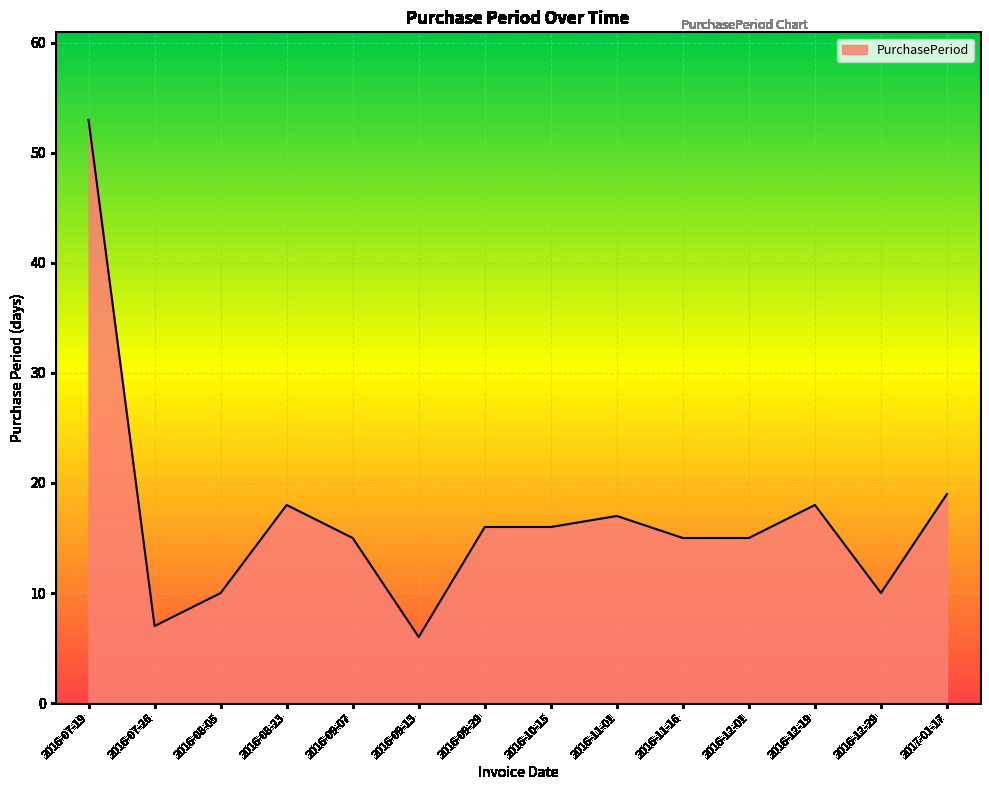

How many distinct data groups are displayed?

1